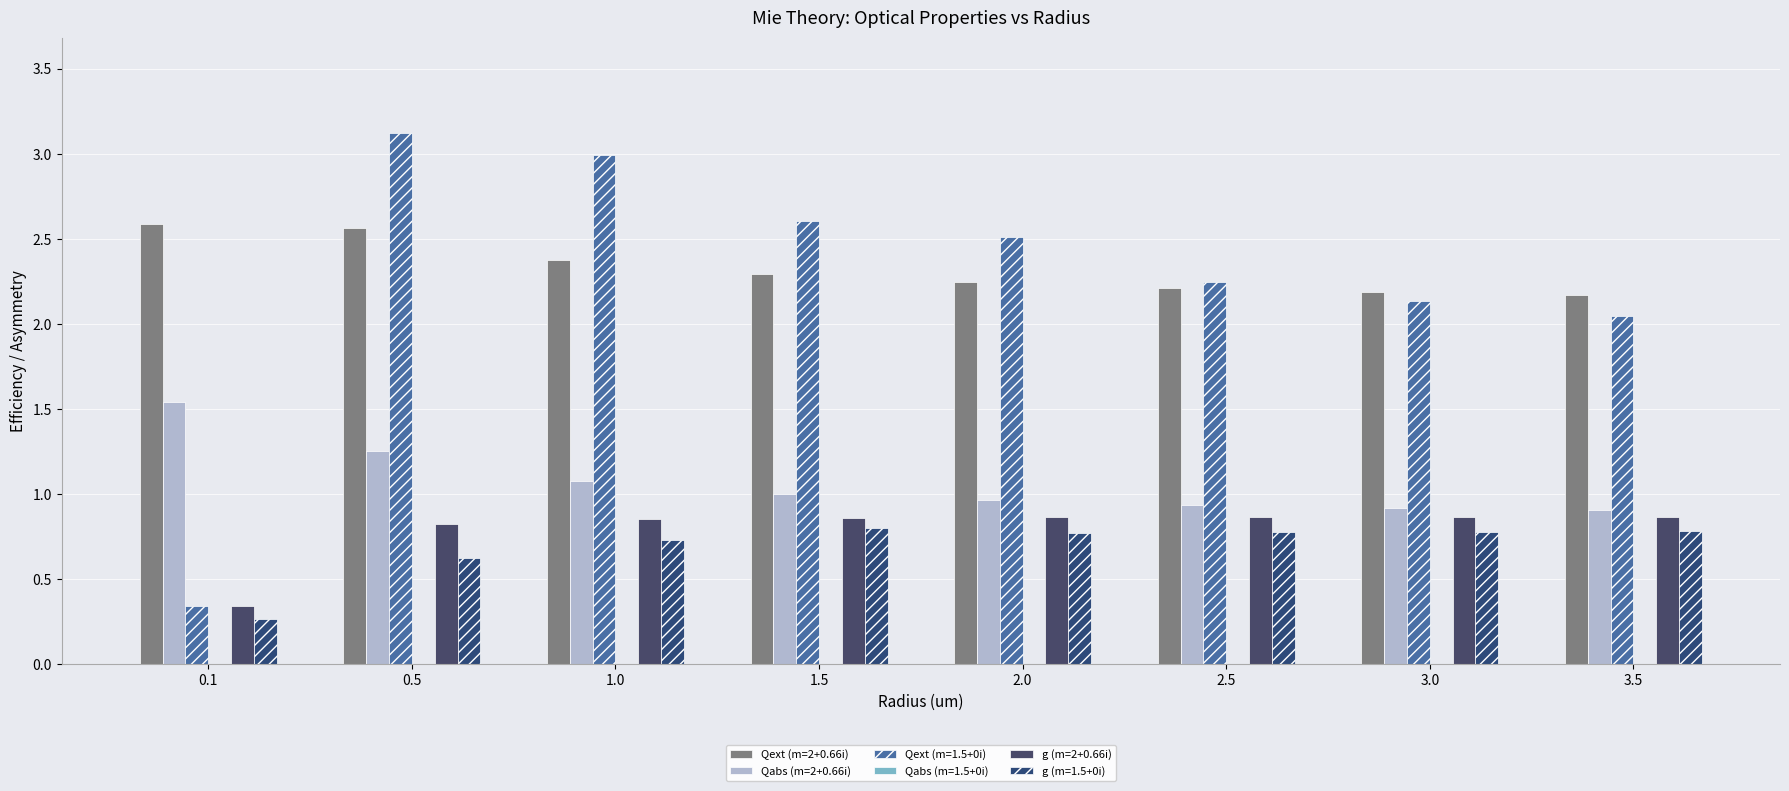

Which category has the lowest value across all series?

0.1